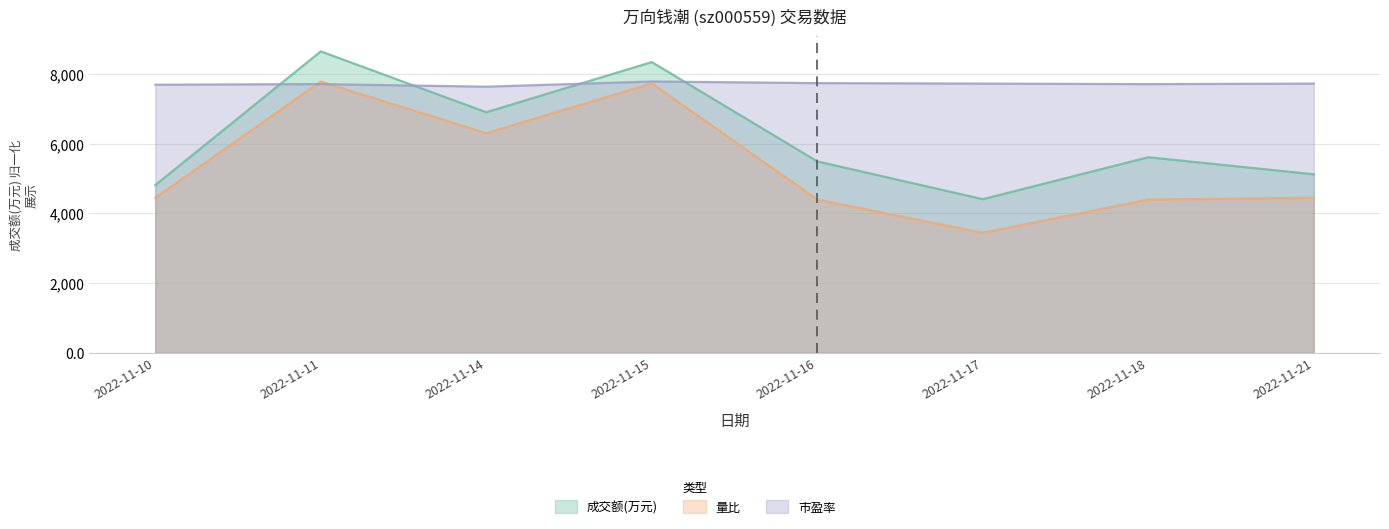

The 成交额(万元) series shows 5756.1 at 2022-11-11. True or false?

False